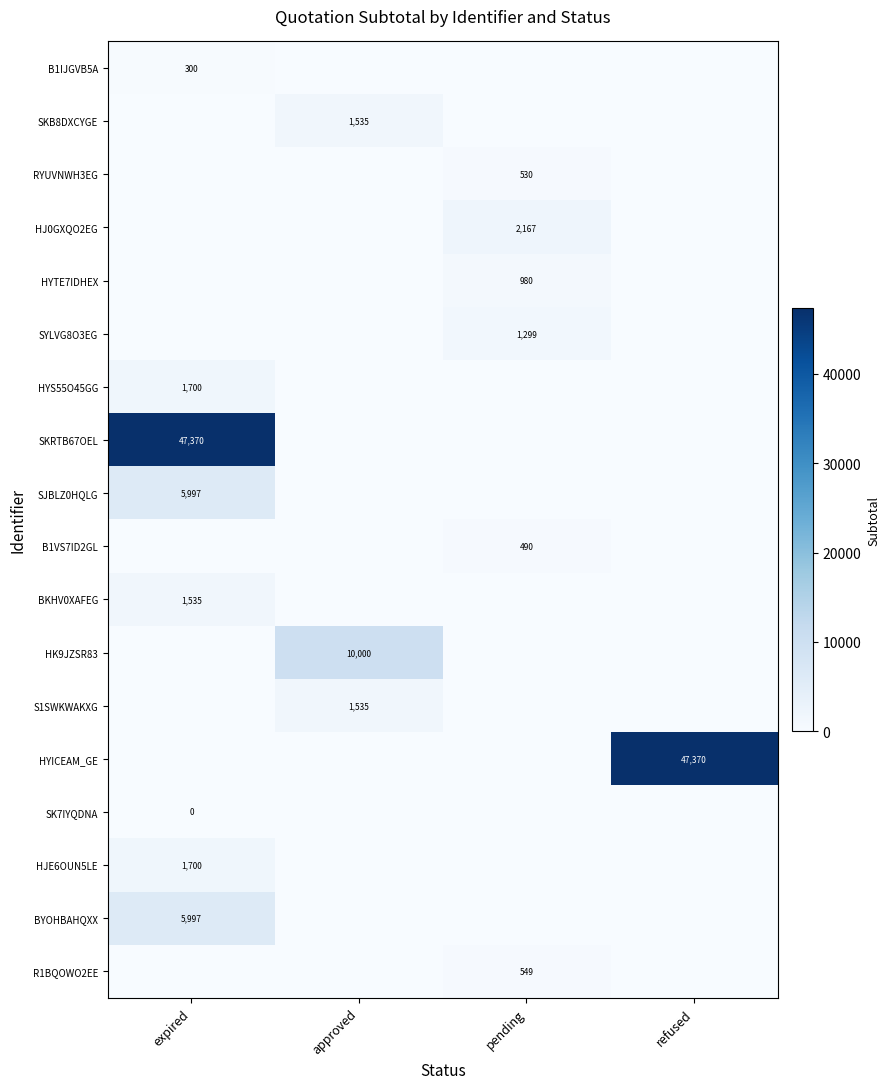

Is the value of HYTE7IDHEX at pending greater than the value of SJBLZ0HQLG at expired?

No